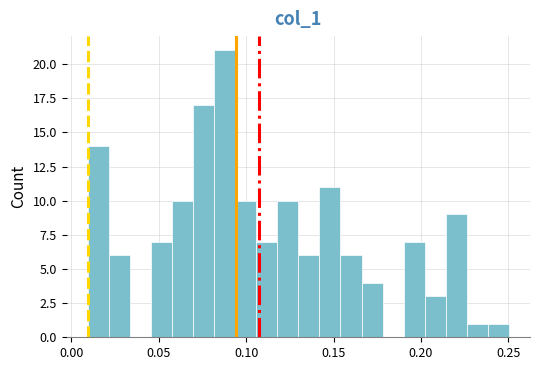

Around what value on the x-axis is the tallest bar? Give the approximate position of its centre, as read against the axis.

0.090